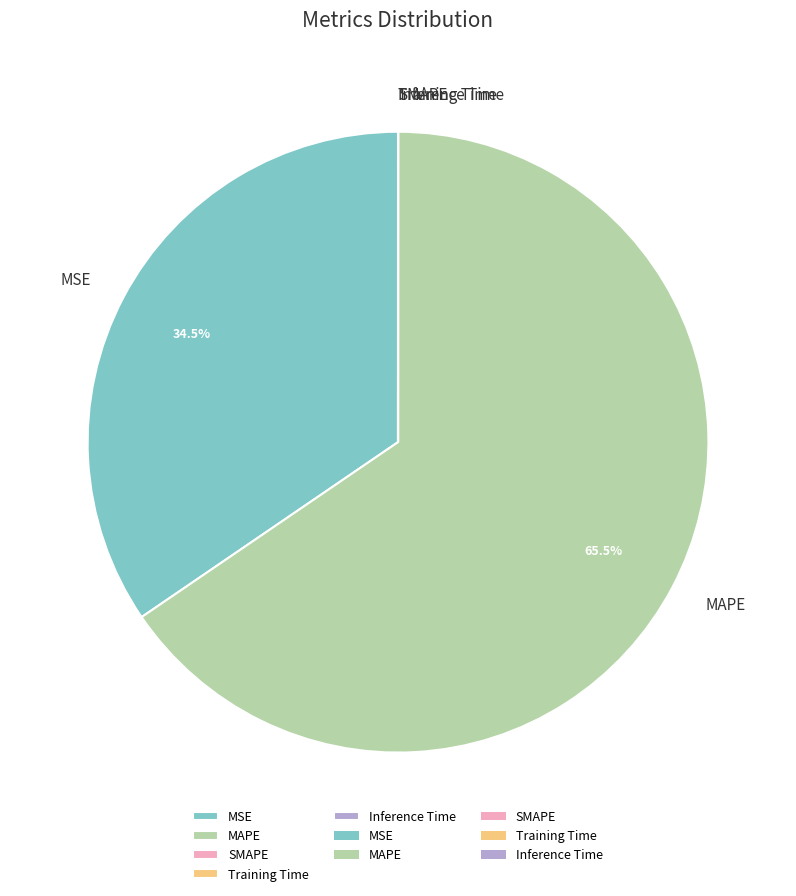

Is there any slice that represents more than half of the pie?

Yes